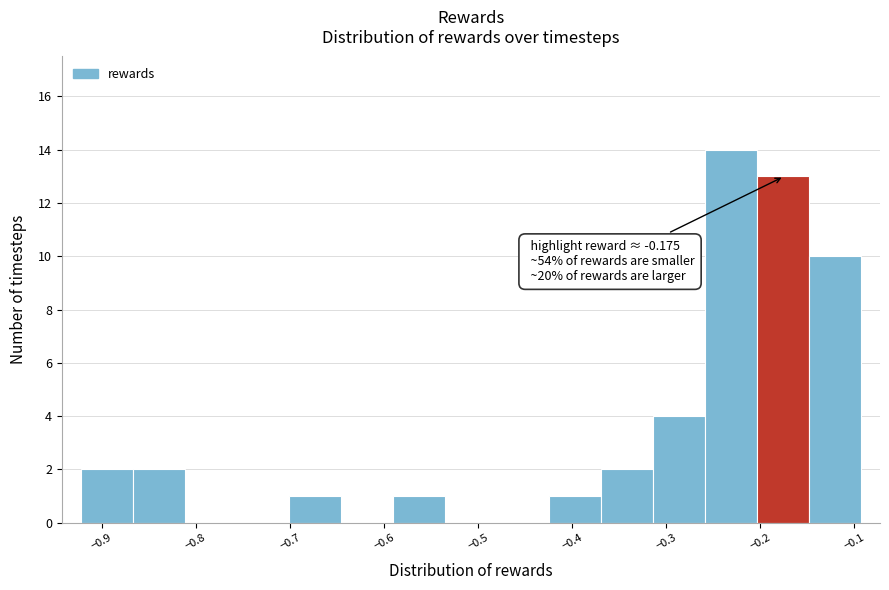

Which range on the x-axis has the tallest bar?

-0.26 to -0.20